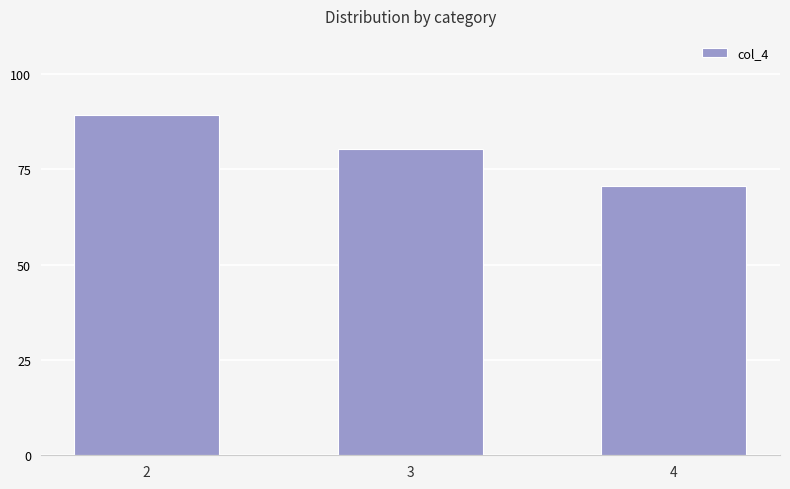

Where does the data first go above 80?

2